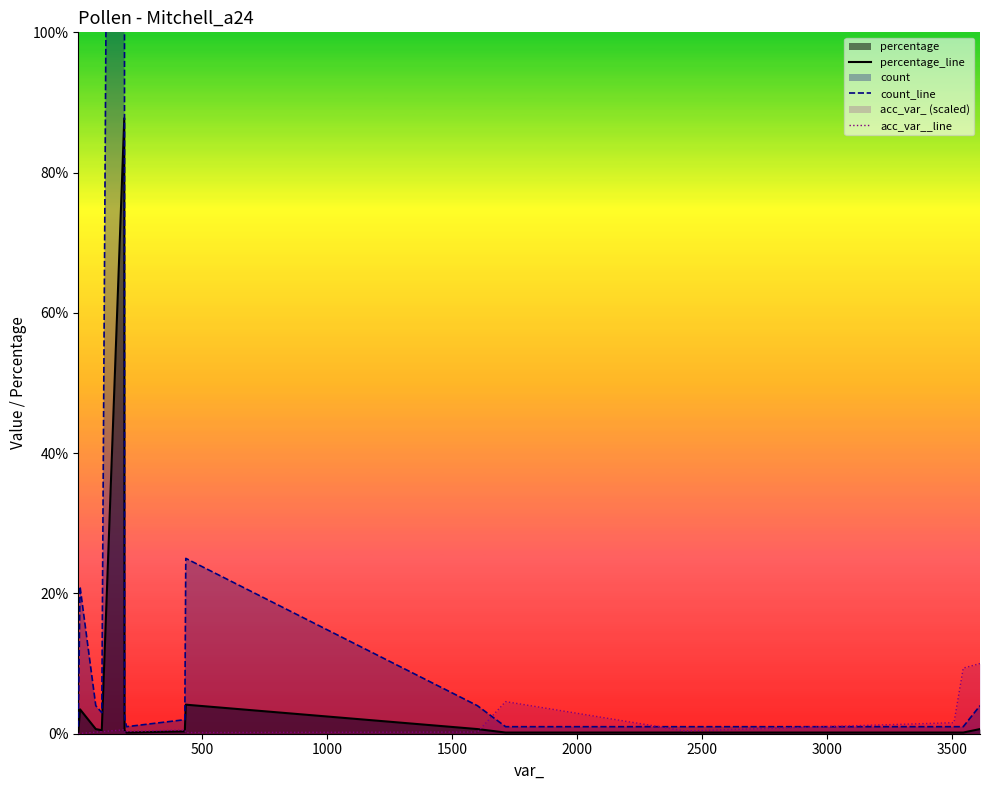

How many lines are shown in the chart?

3